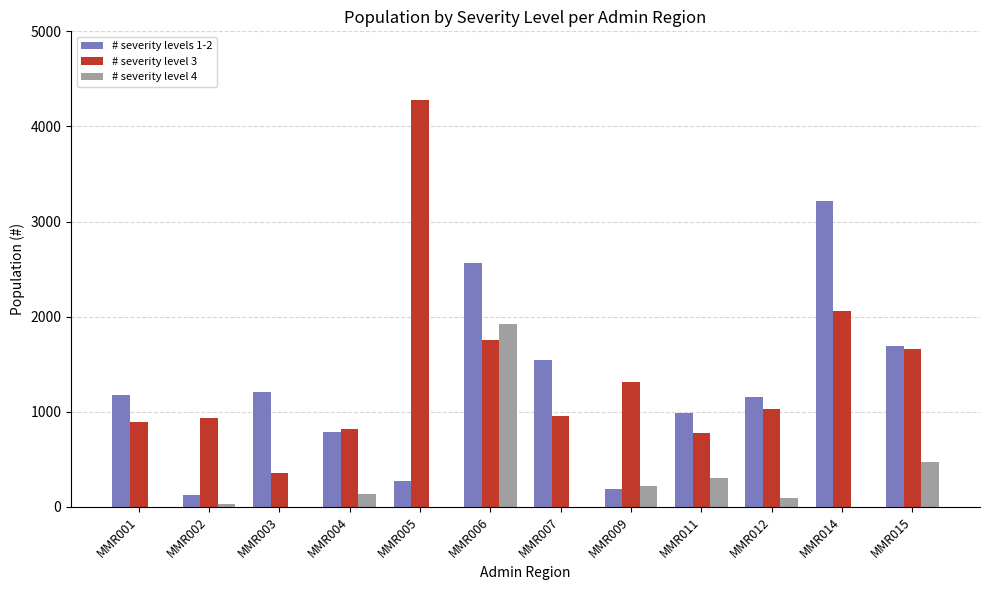

At which label is # severity level 4 closest to 960?

MMR015